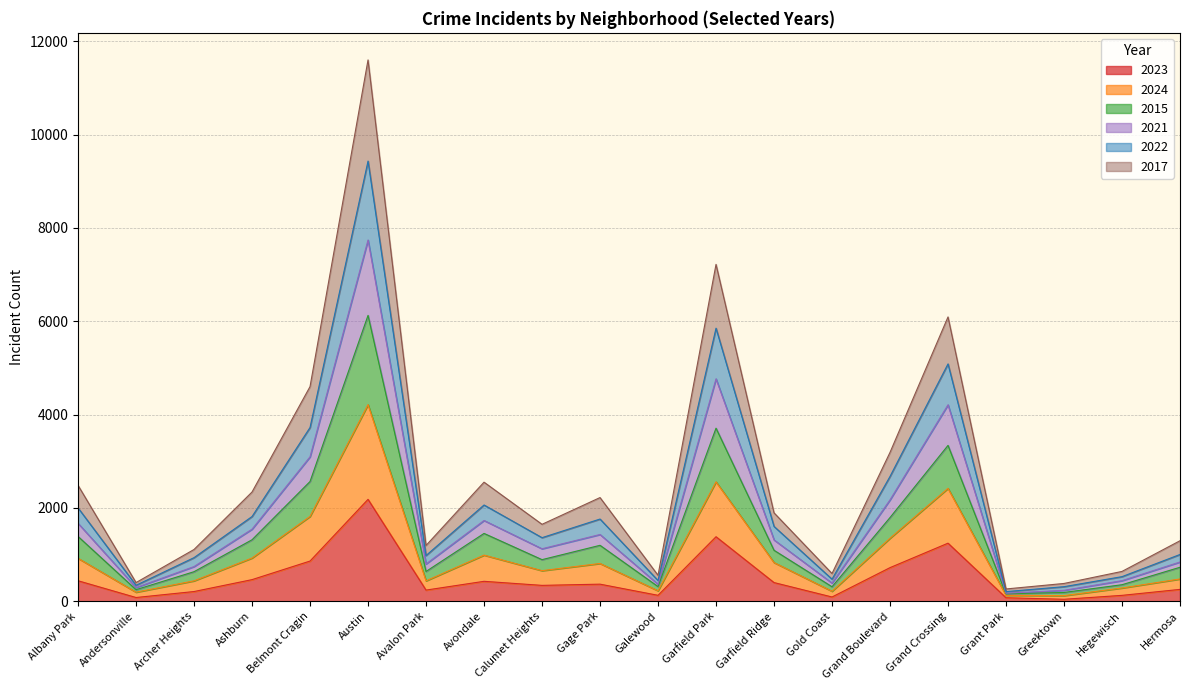

True or false: 2023 and 2017 cross at least once.

False